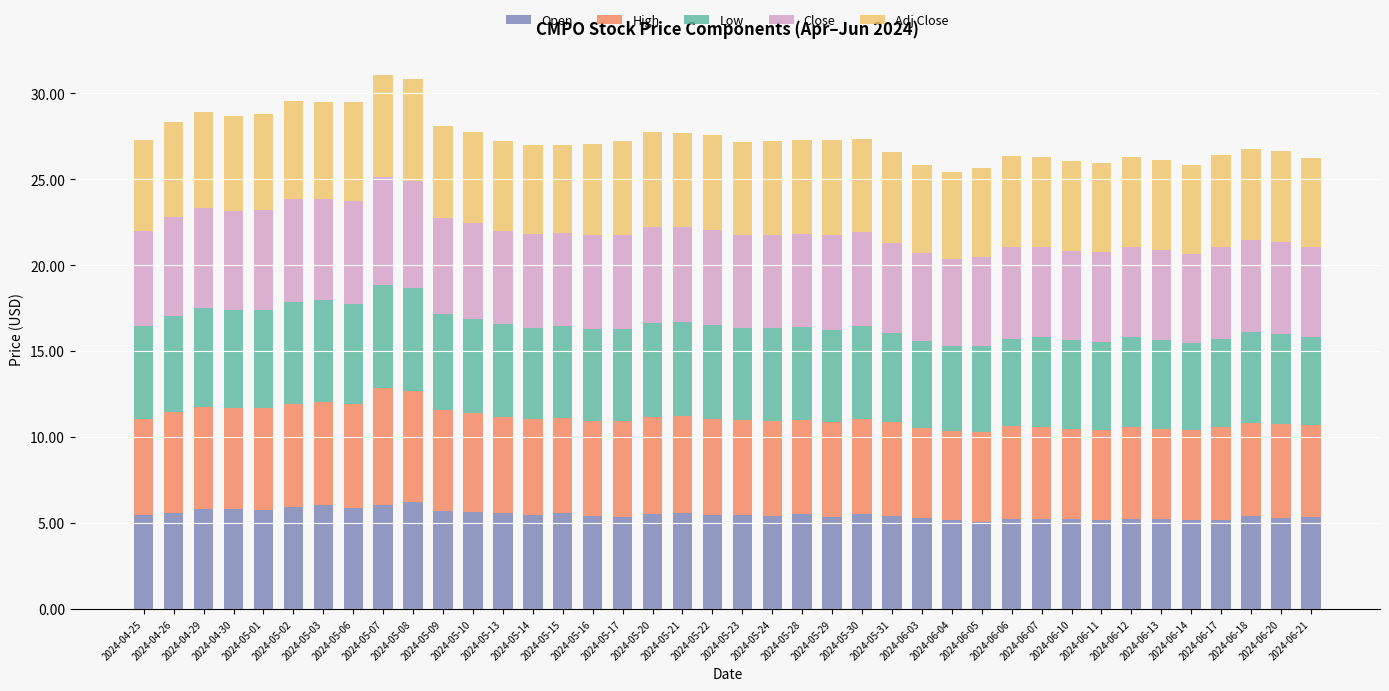

What is the minimum value for Open?

5.1